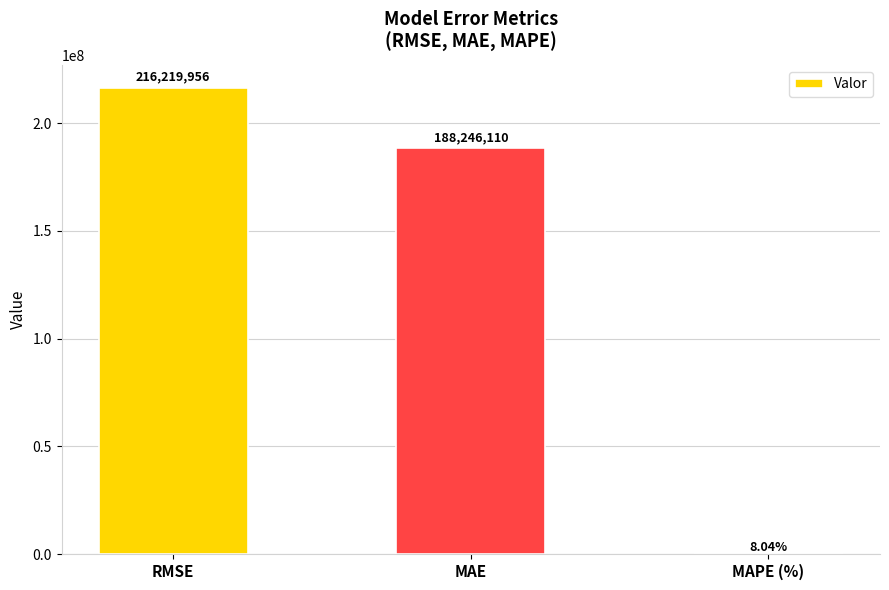

Count the number of data series in this chart.

1